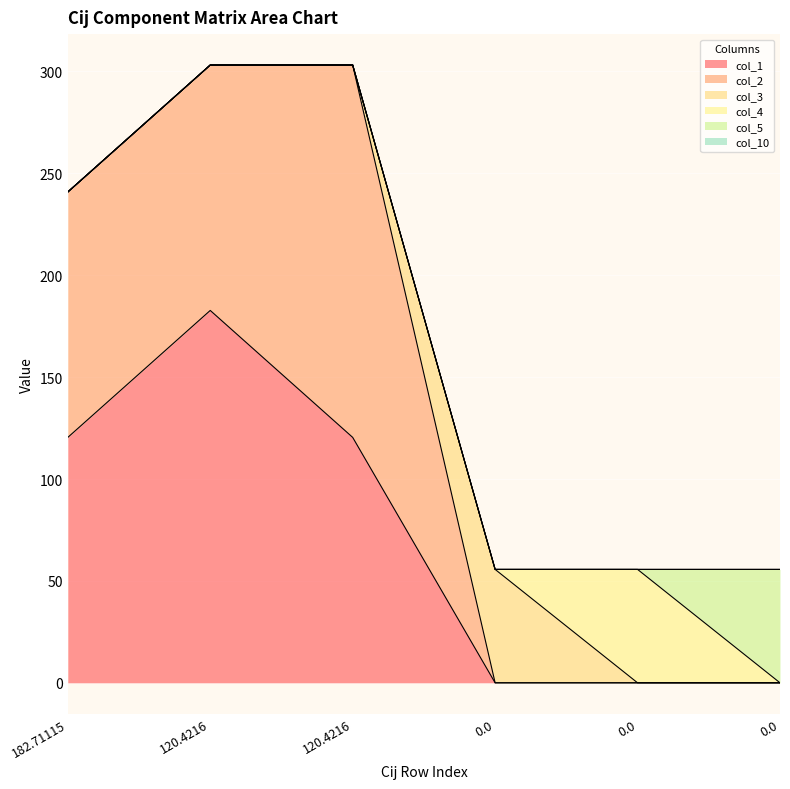

What is the sum of all col_4 values?

55.6